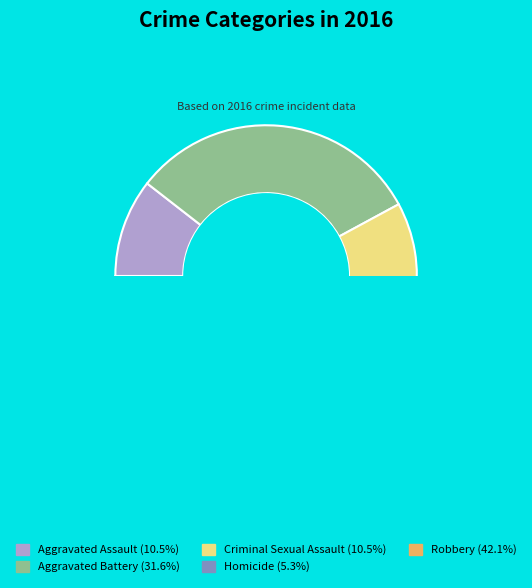

To the nearest percent, what is the difference between the Robbery and Aggravated Assault slice percentages?

32%